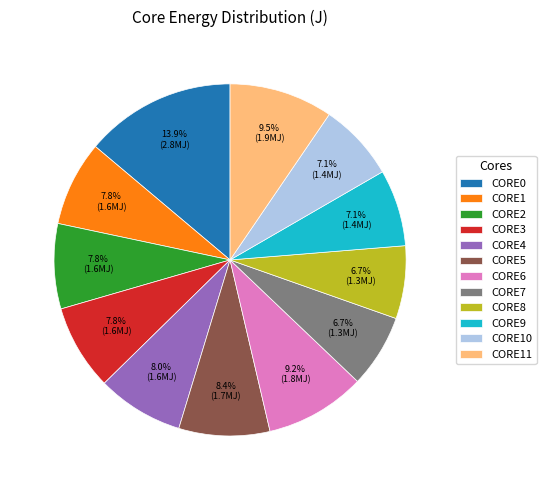

What percentage is NOT represented by CORE9?

92.9%